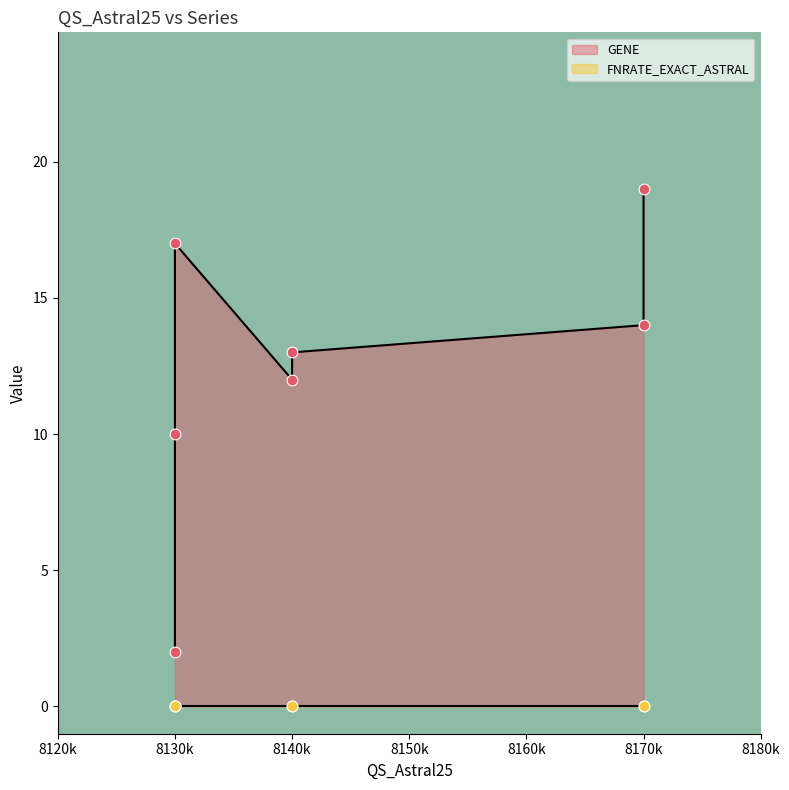

Which series contains the highest Y value?

GENE